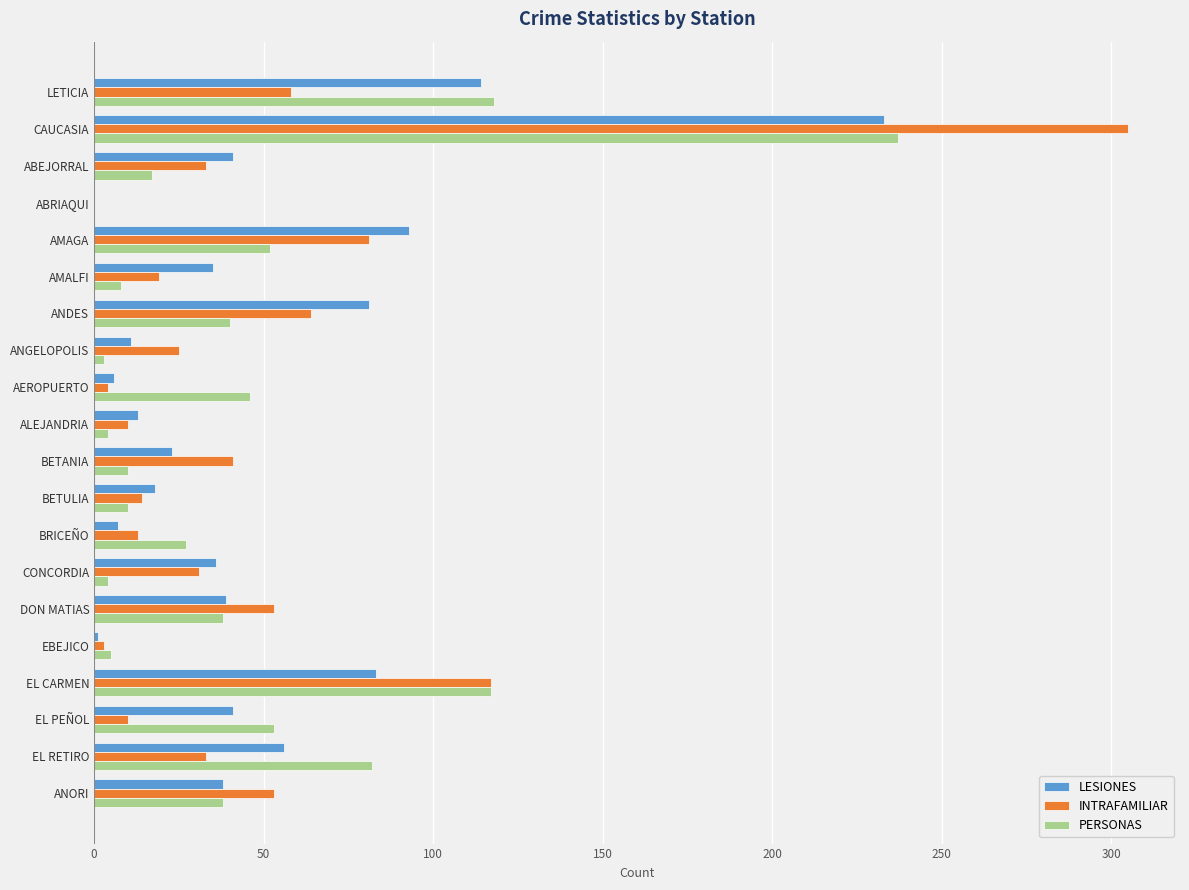

How many distinct data groups are displayed?

3